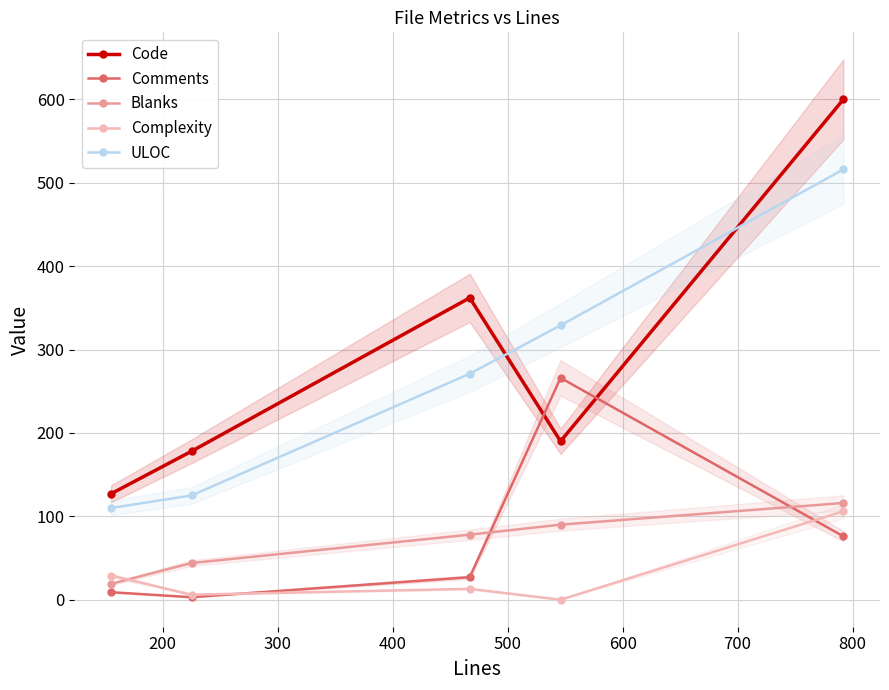

How many lines are shown in the chart?

5